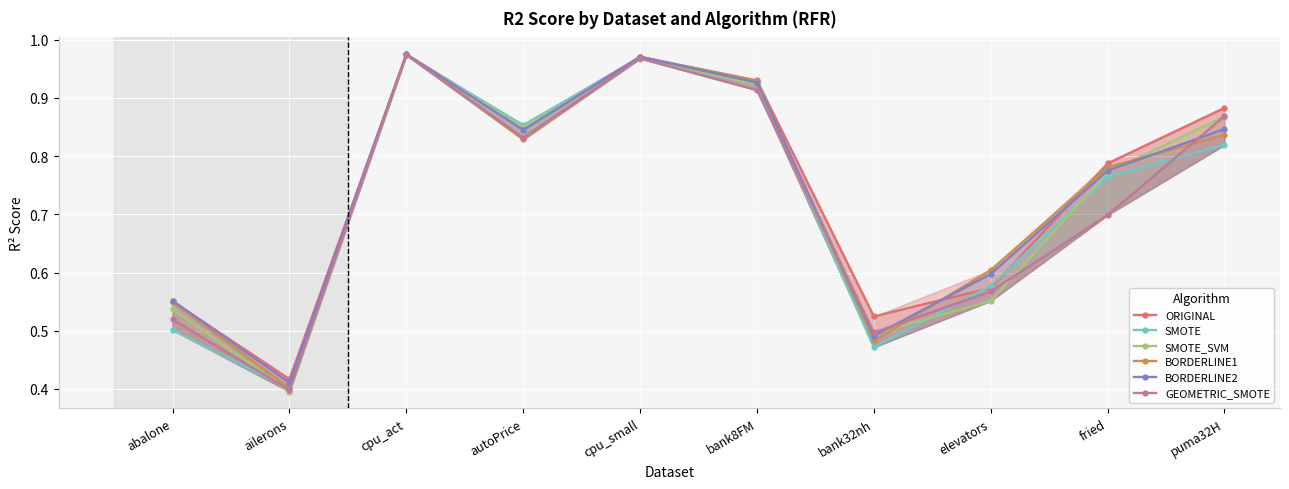

The SMOTE series shows 0.8 at puma32H. True or false?

True